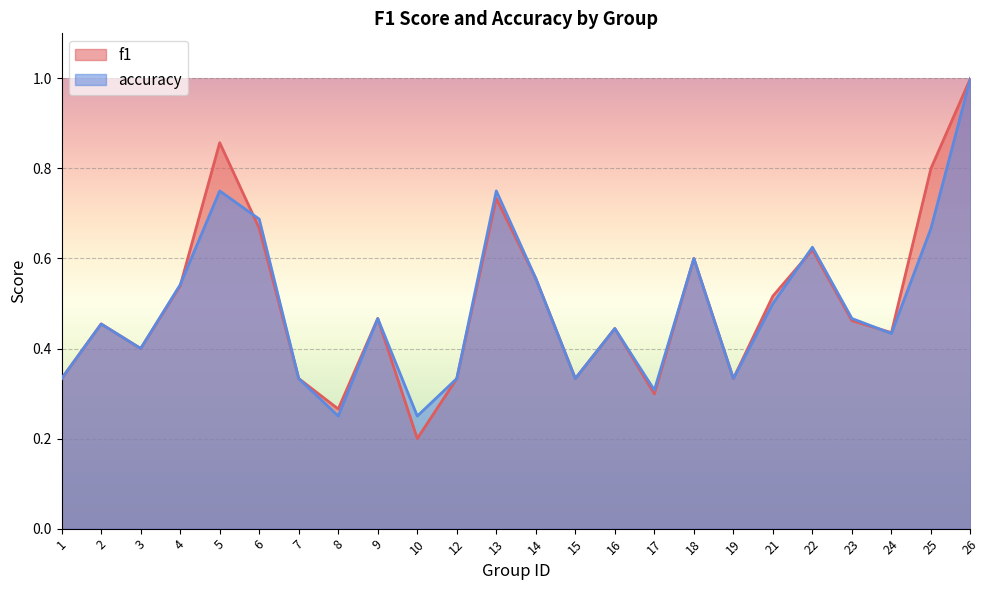

The value of f1 at 19 is 0.3. True or false?

True